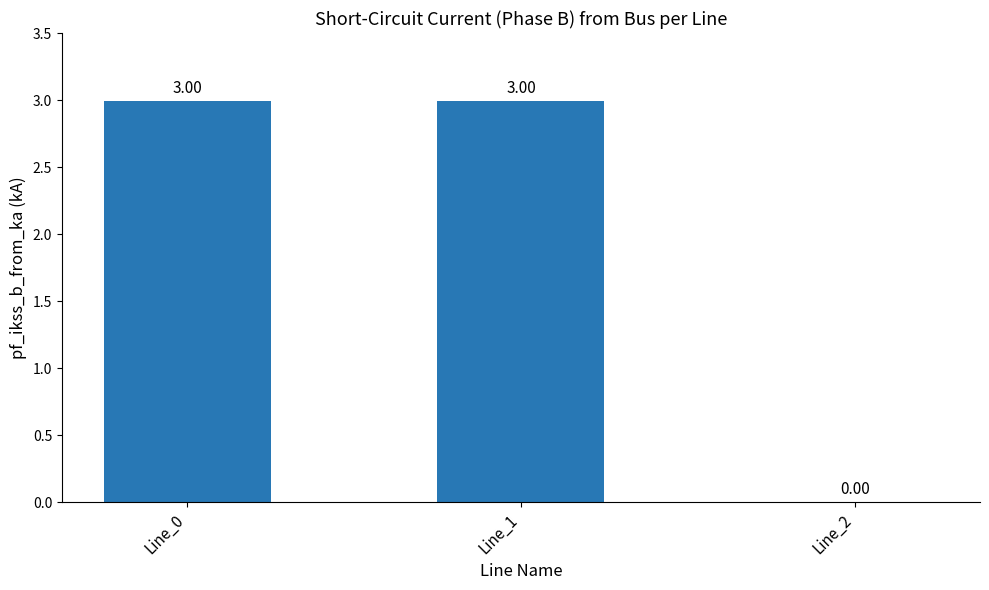

What is the average value?

2.0